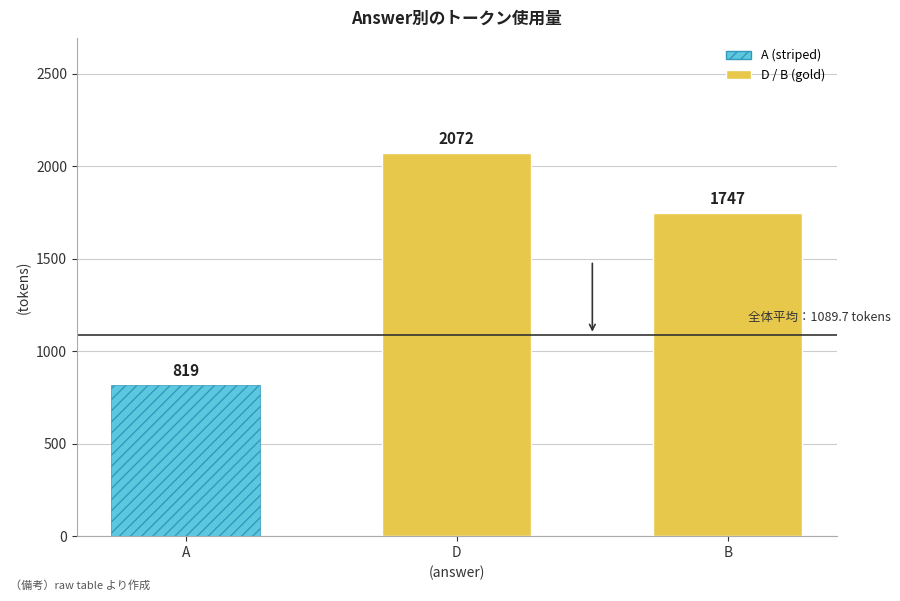

What is the label of the 3rd bar from the right?

A